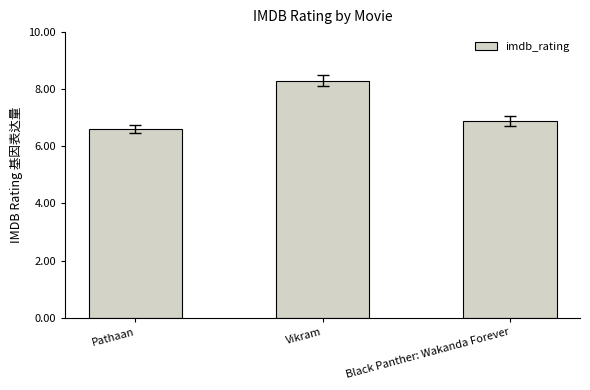

Reading left to right, what are all the values shown in this chart?

6.6	8.3	6.9